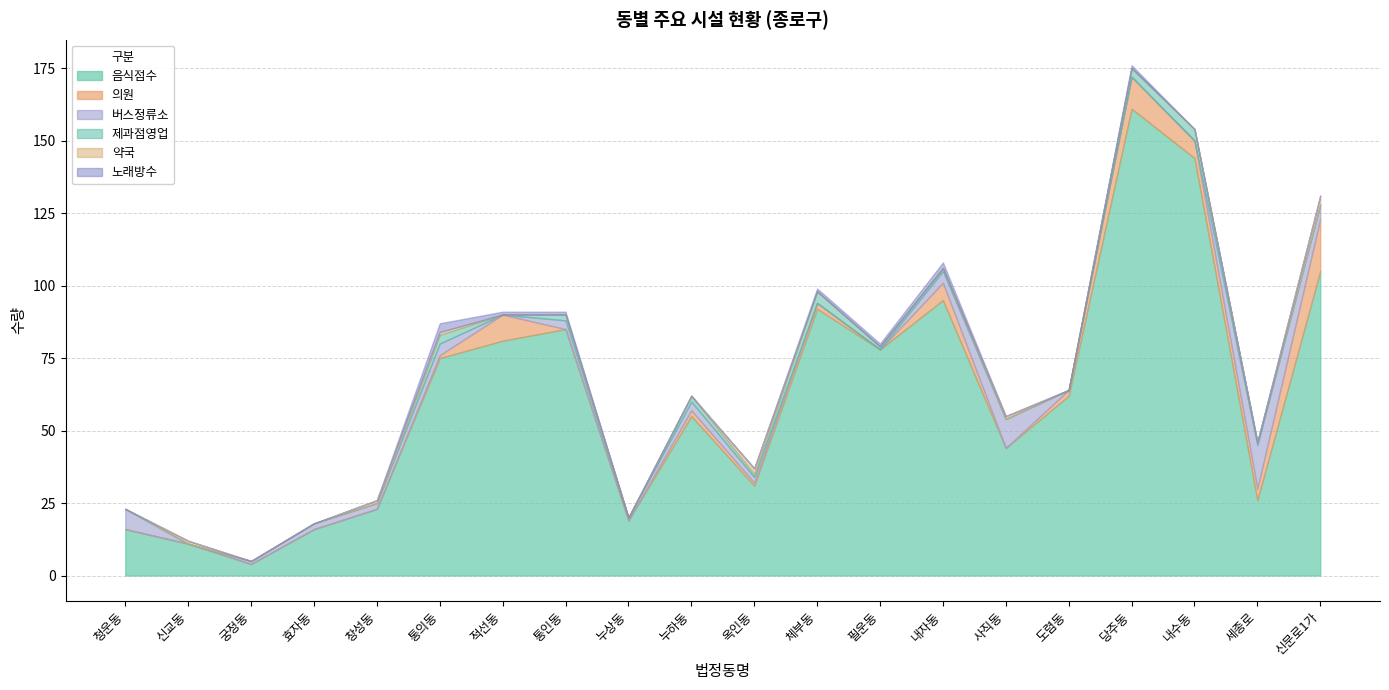

Which has a higher value, 효자동 or 적선동?

적선동